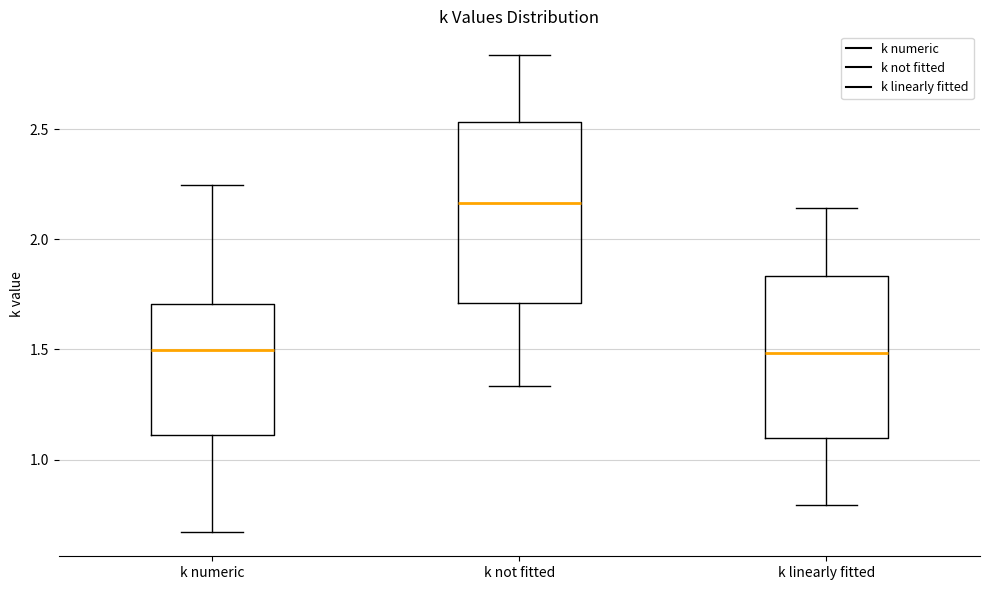

Reading left to right, read every box against the y-axis: the position of its median line, the range the box covers, and the ends of its whiskers. The values are not printed on the chart, so give them approximately, as read against the axis.

k numeric: median 1.50, box 1.10 to 1.70, whiskers 0.65 to 2.25
k not fitted: median 2.15, box 1.70 to 2.55, whiskers 1.35 to 2.85
k linearly fitted: median 1.50, box 1.10 to 1.85, whiskers 0.80 to 2.15